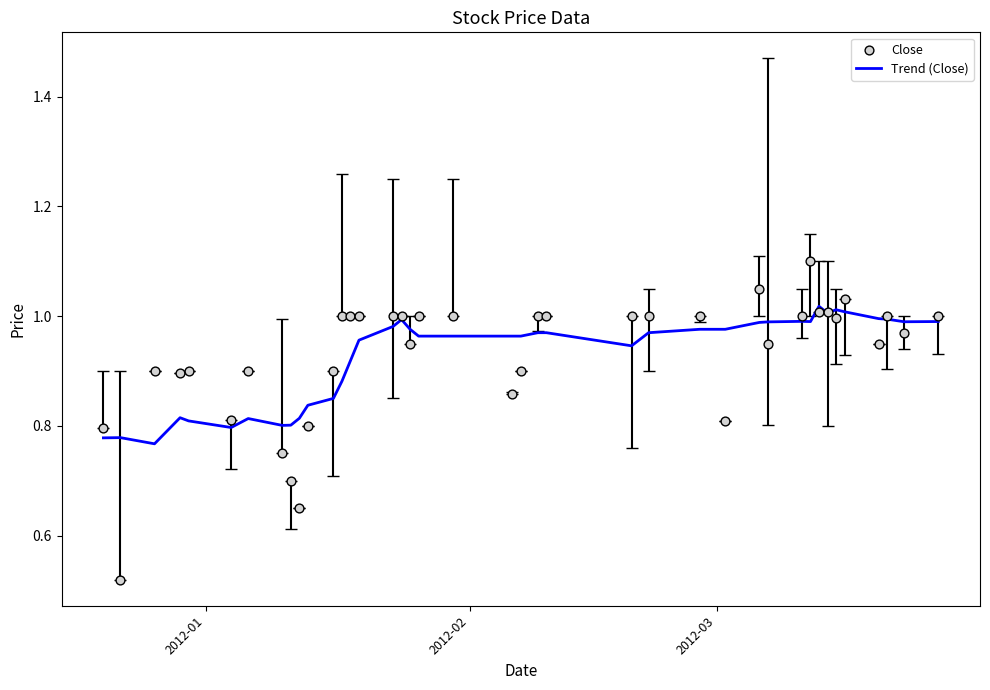

At how many categories does at least one series exceed 0?

40